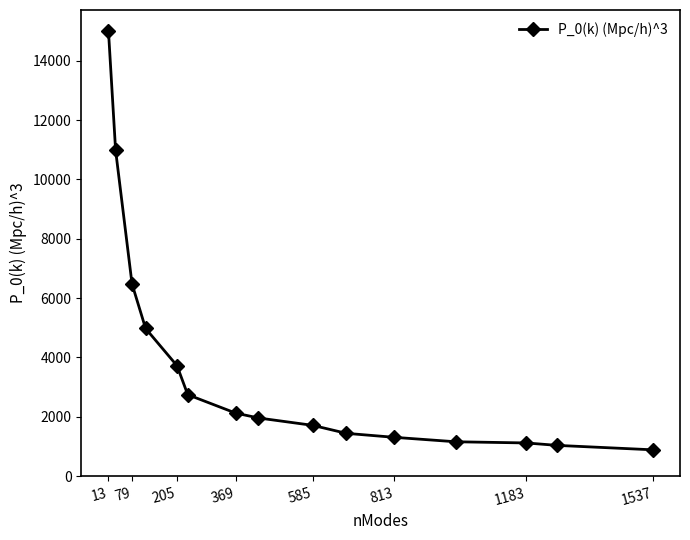

What is the minimum value shown in the chart?

889.2